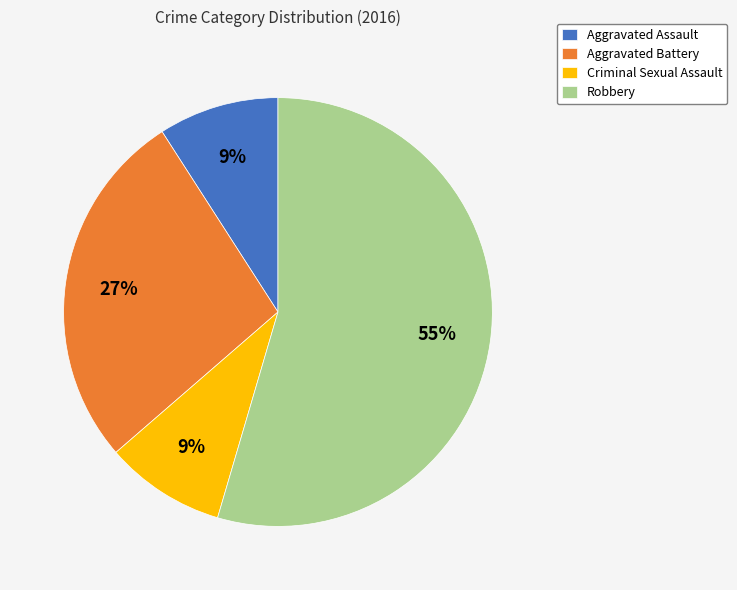

Which slice is the largest?

Robbery